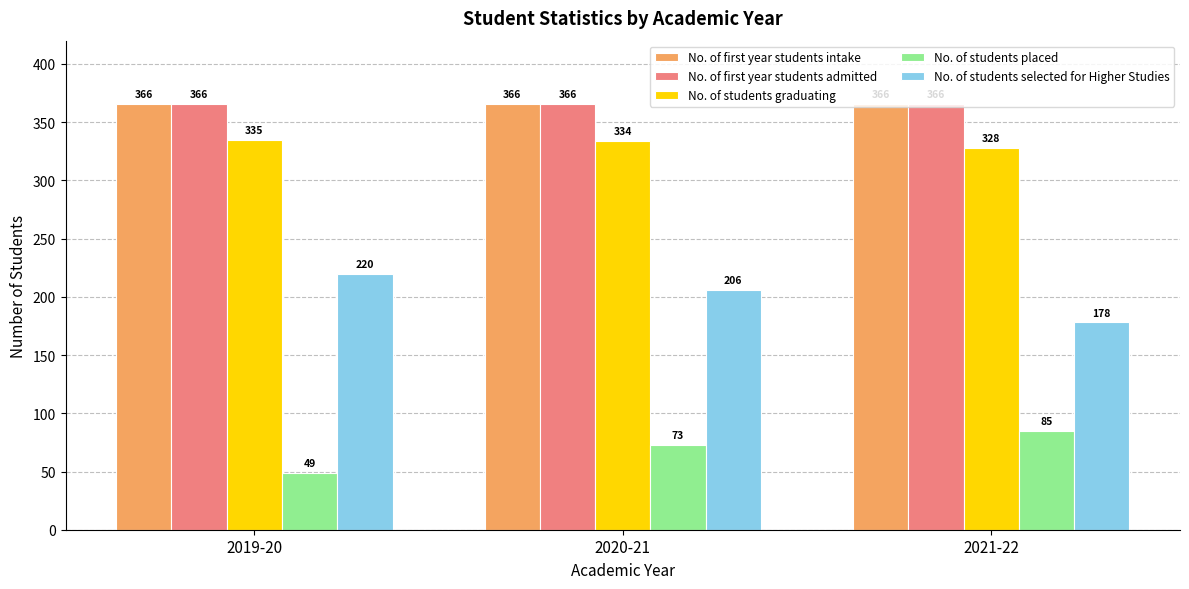

Is the value of No. of students placed at 2020-21 greater than the value of No. of students graduating at 2021-22?

No